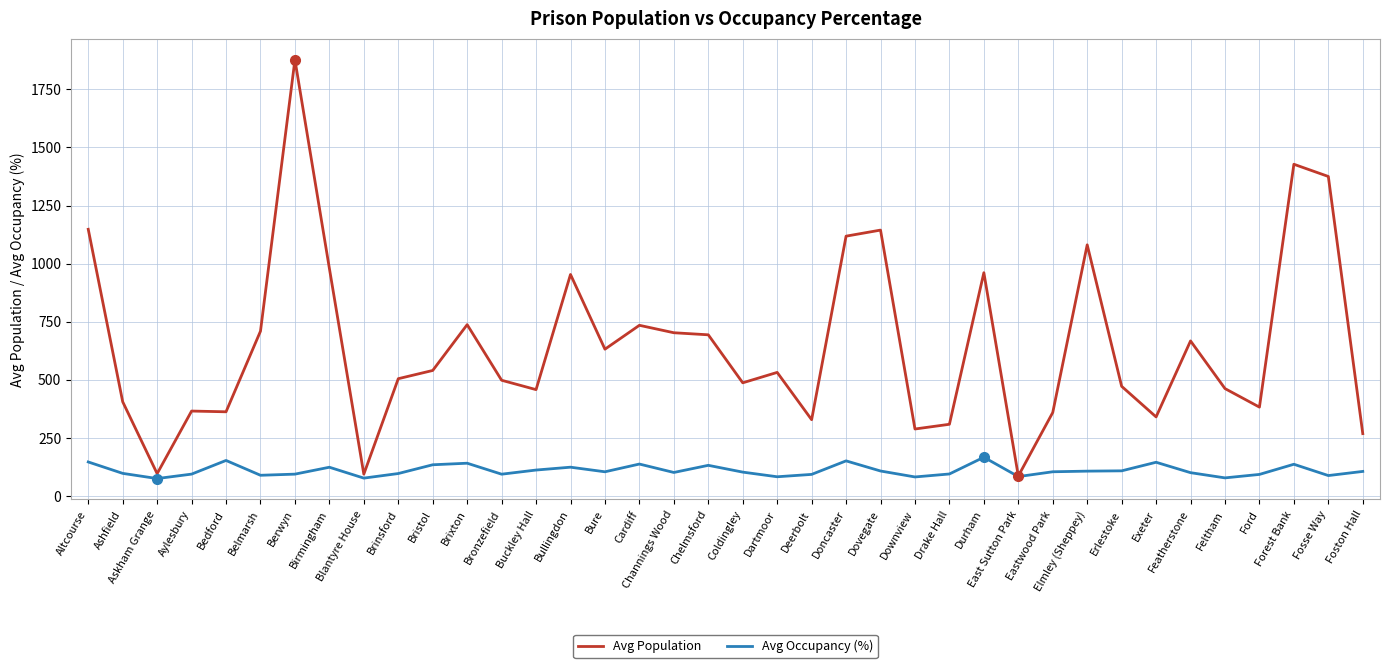

What position from the left is Buckley Hall?

14